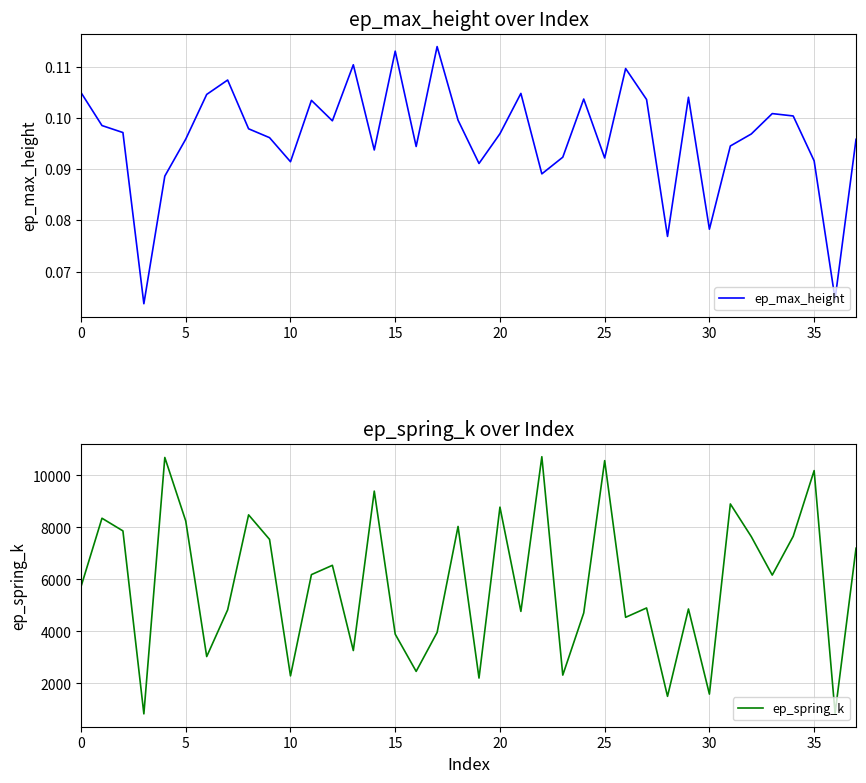

What value does the ep_spring_k series have at 31?

8905.4